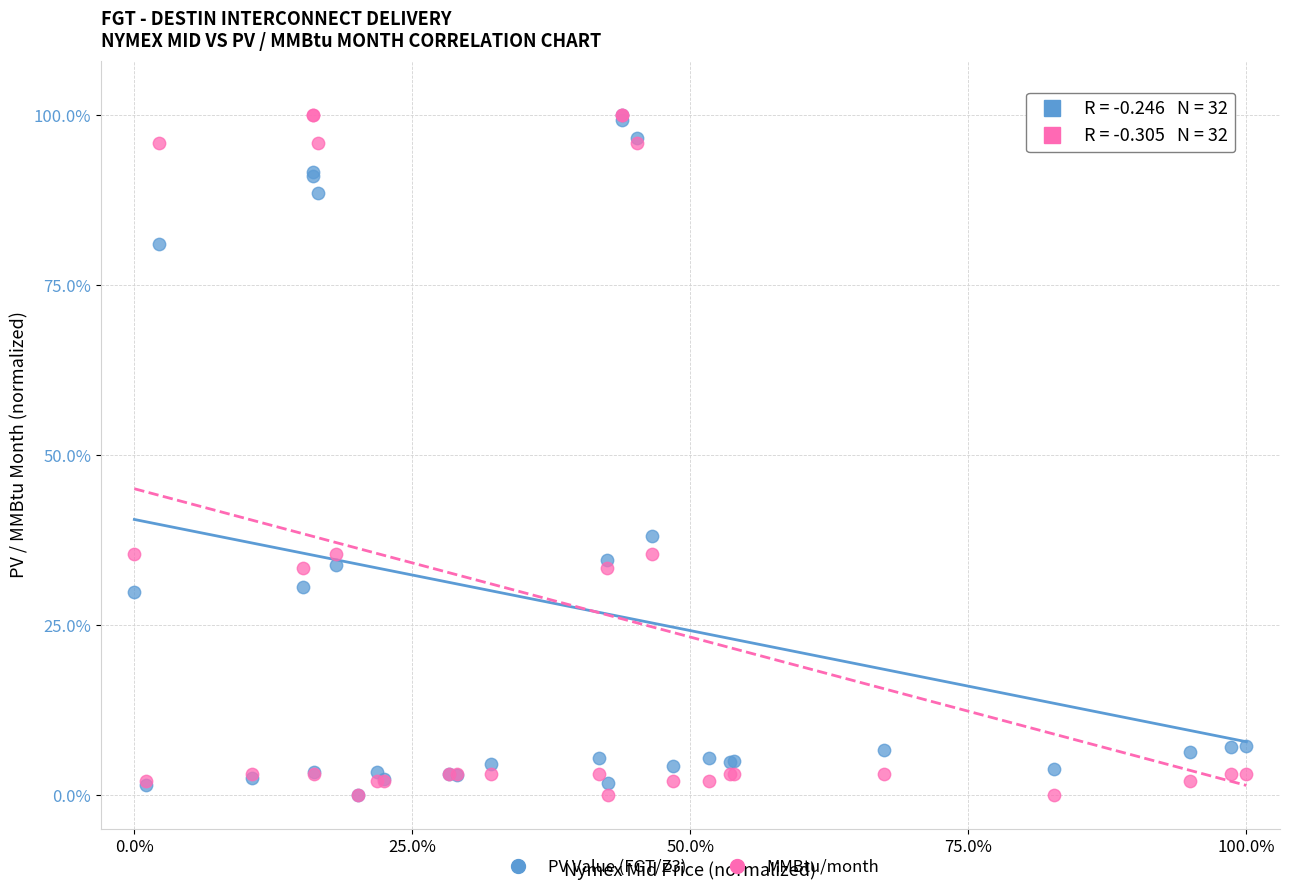

What are all the series names shown in the legend?

PV Value (FGT/Z3), MMBtu/month